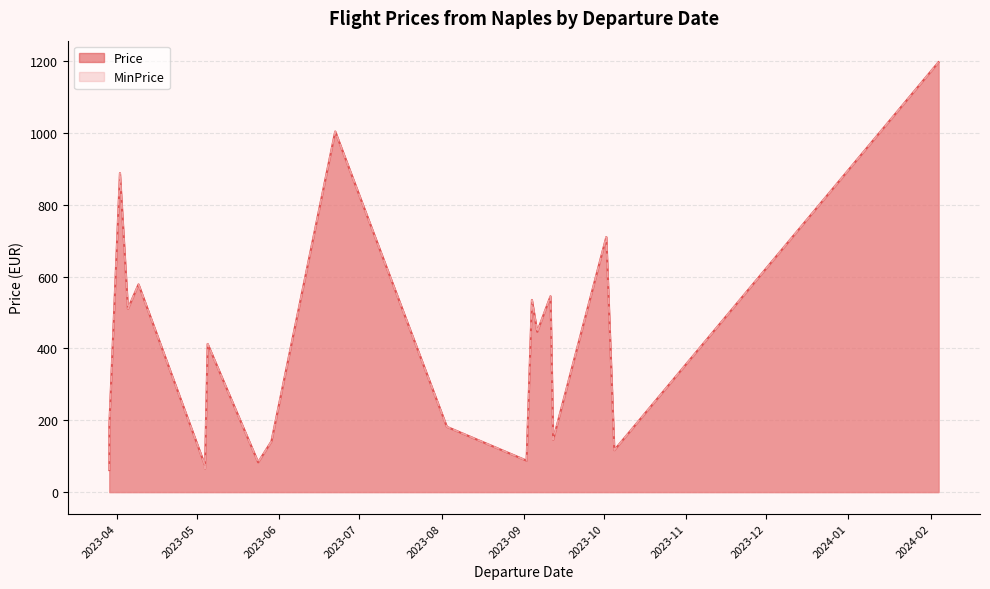

The MinPrice series shows 99.6 at 2023-05-04. True or false?

False